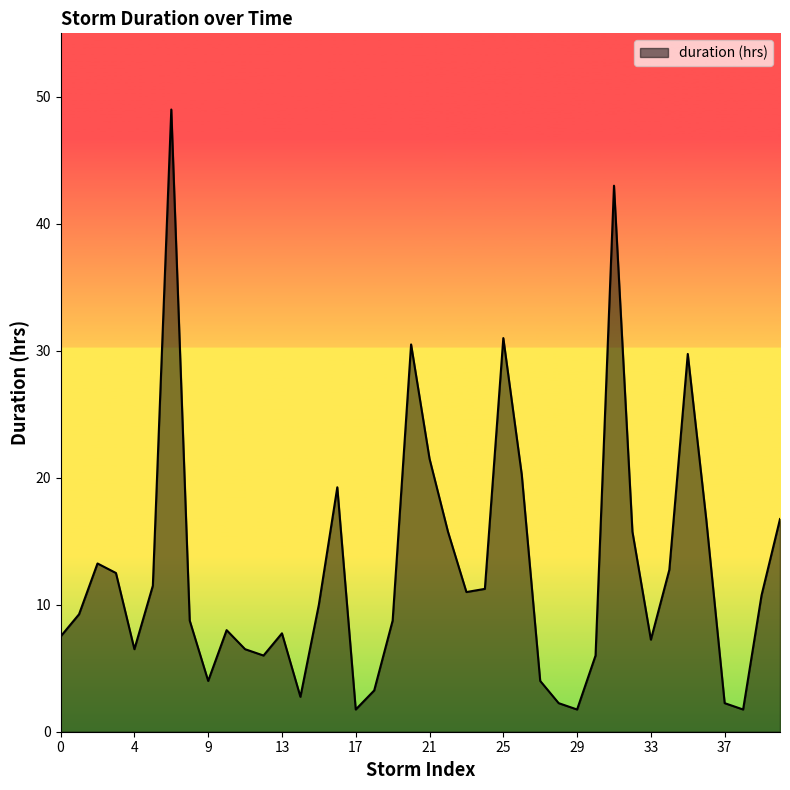

What is the greatest value displayed?

49.0